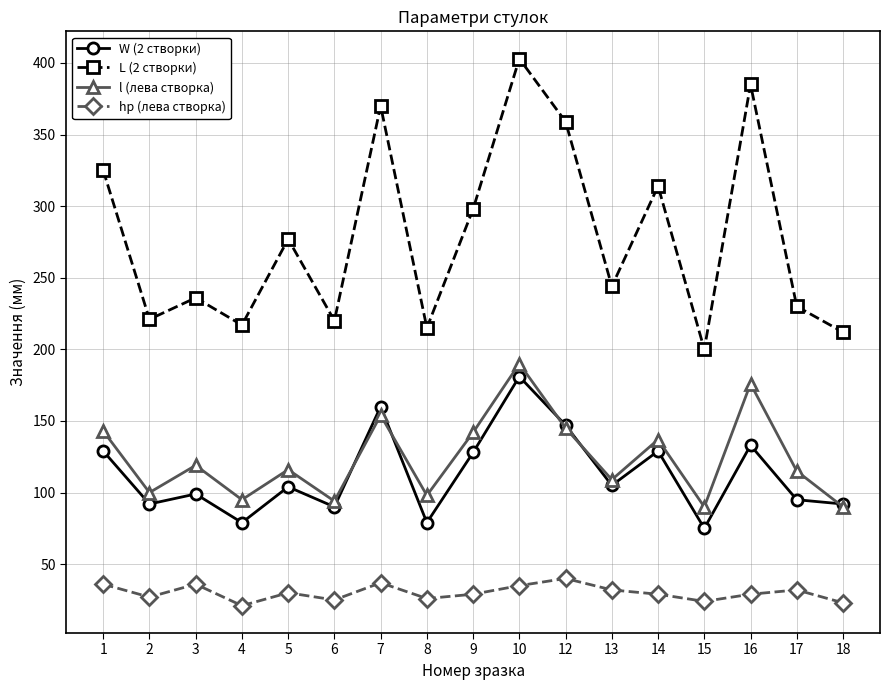

What is the lowest value of the W (2 створки) series?

75